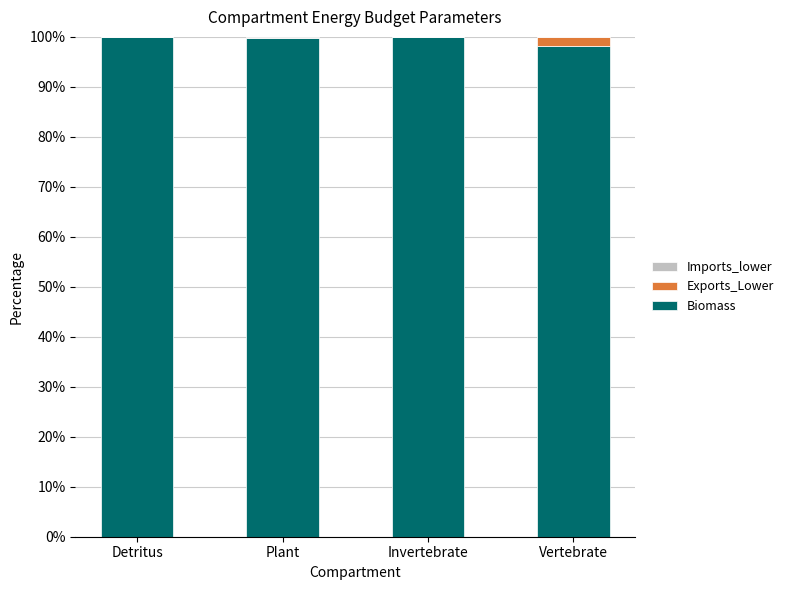

The value of Biomass at Plant is 99.8. True or false?

True